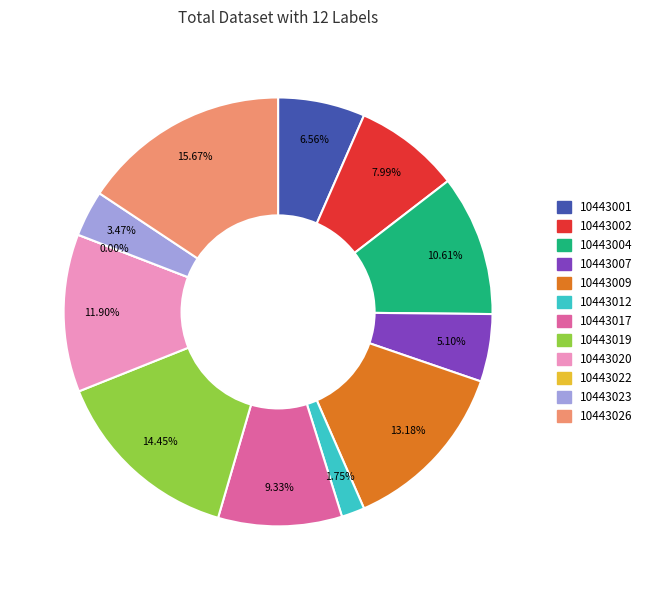

Is the sum of 10443004 and 10443020 greater than half?

No